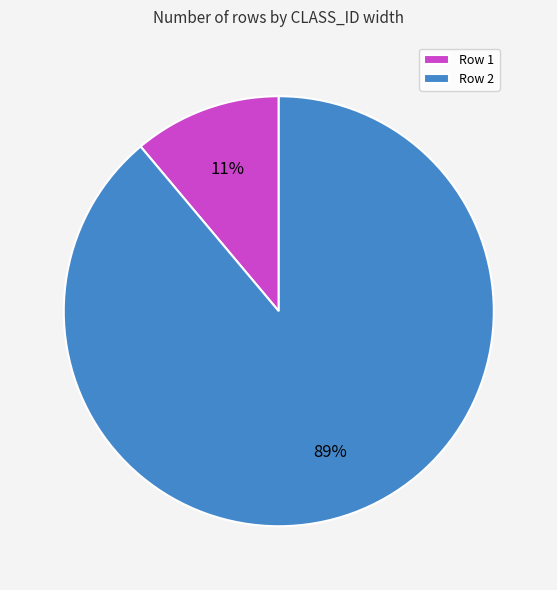

What percentage is the Row 1 slice, to the nearest percent?

11%